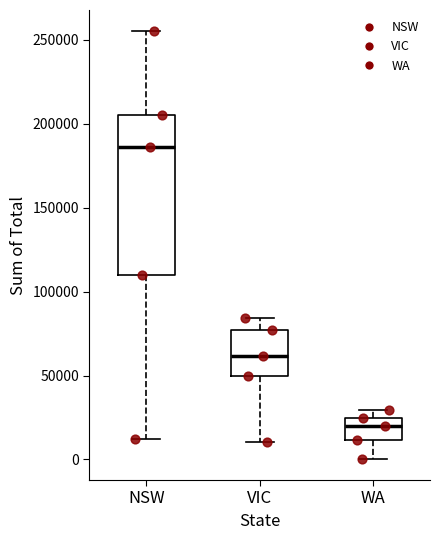

Which box is the tallest, from its lower edge to its upper edge?

NSW